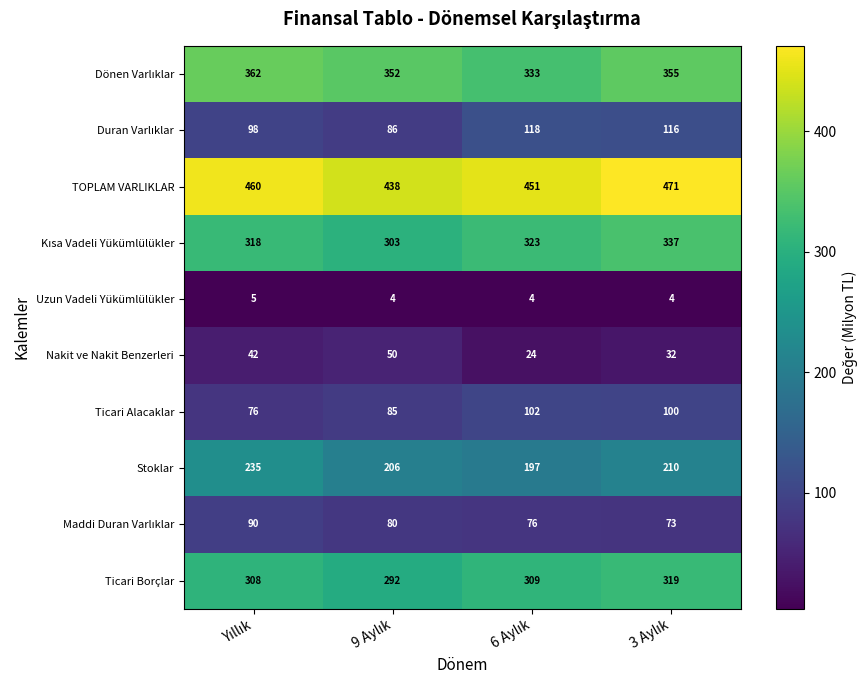

Which series has the largest range (max minus min)?

Stoklar